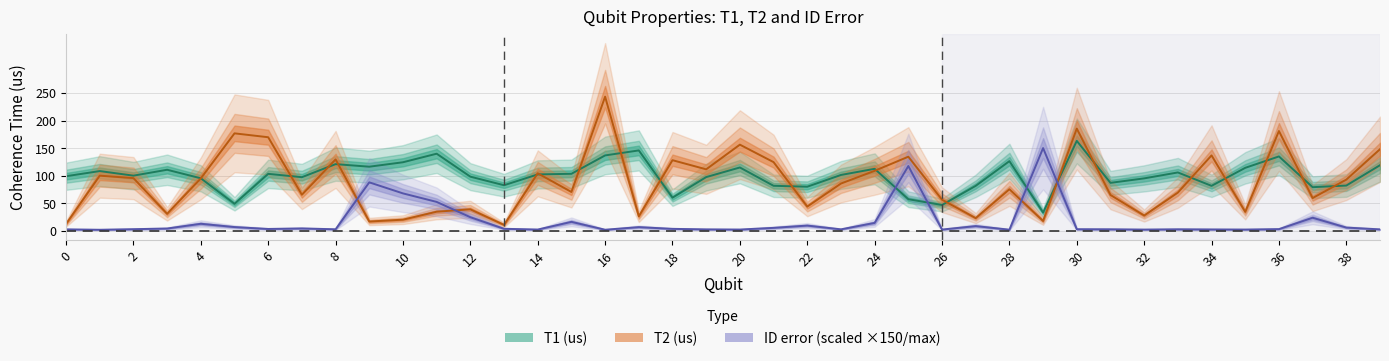

At how many categories does at least one series exceed 40?

40